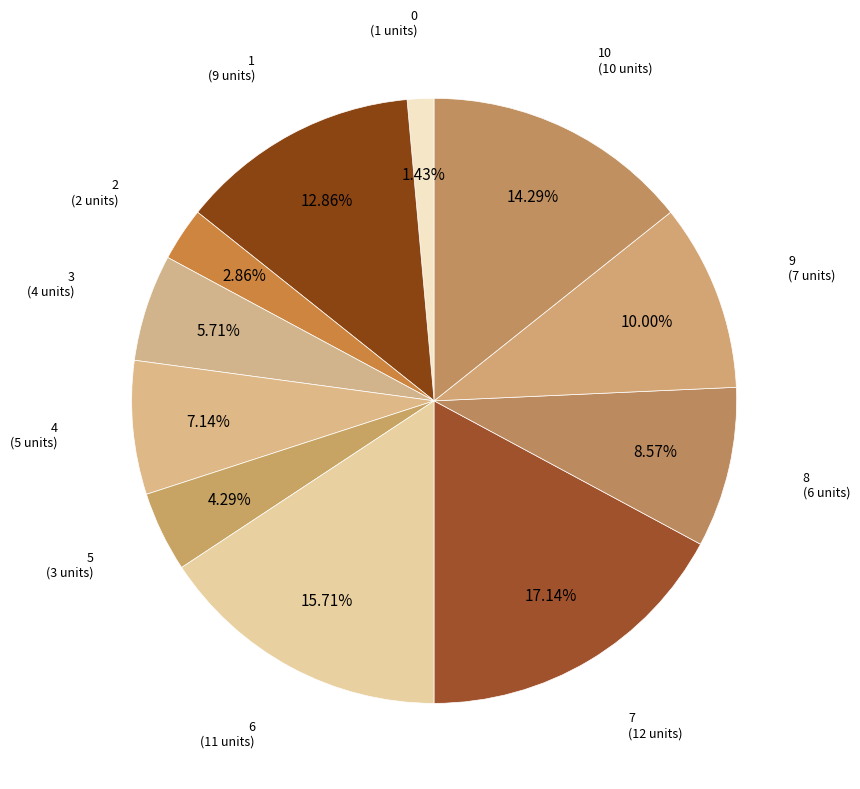

Does any single category account for the majority?

No